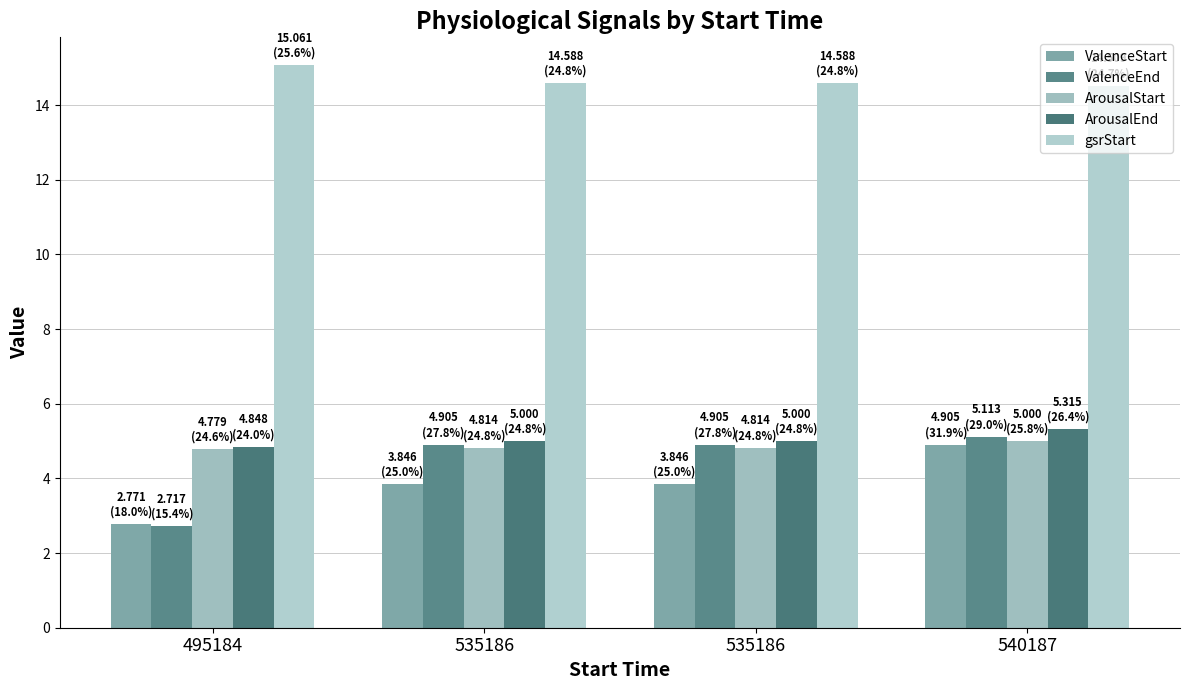

How many bars are there in each group?

5